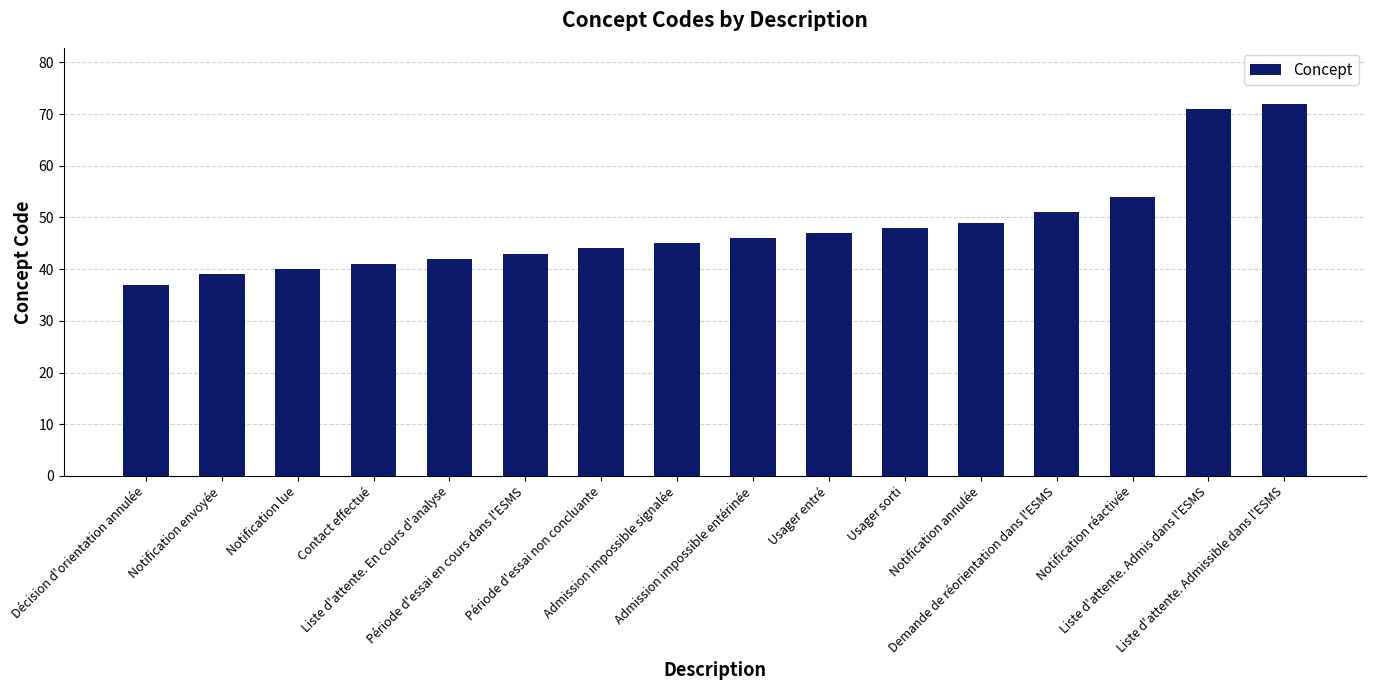

At which category does the chart reach its minimum across all series?

Décision d'orientation annulée